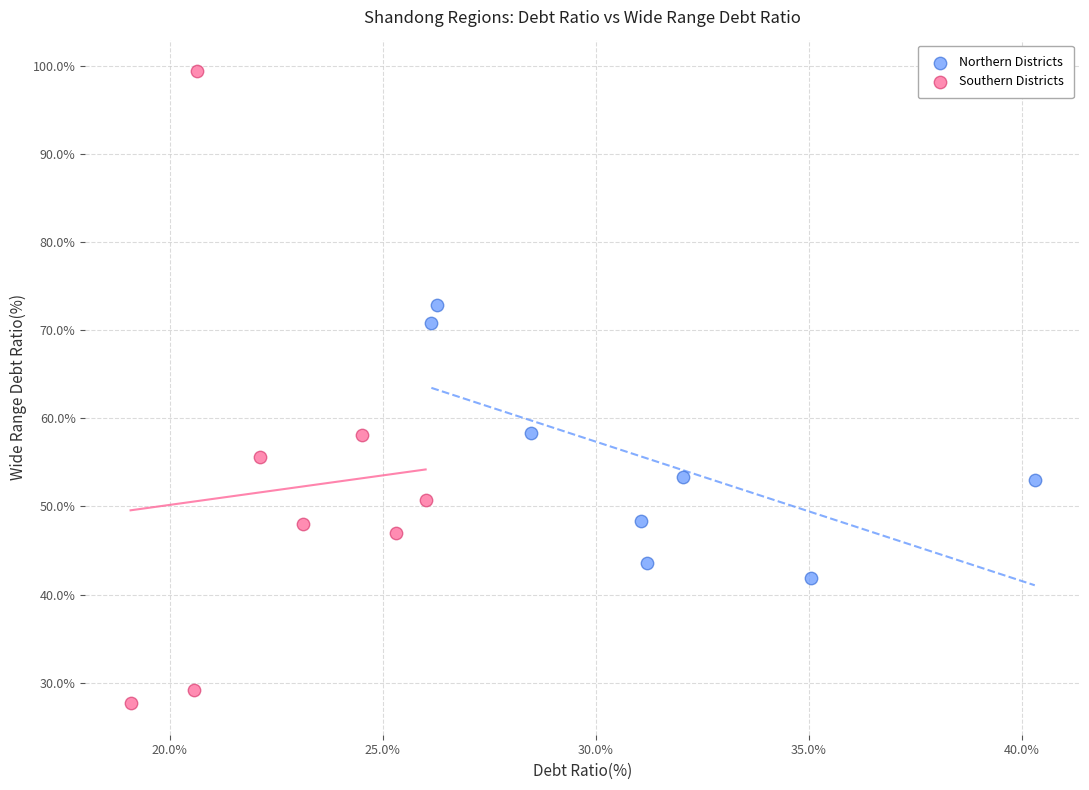

Which series contains the lowest Y value?

Southern Districts